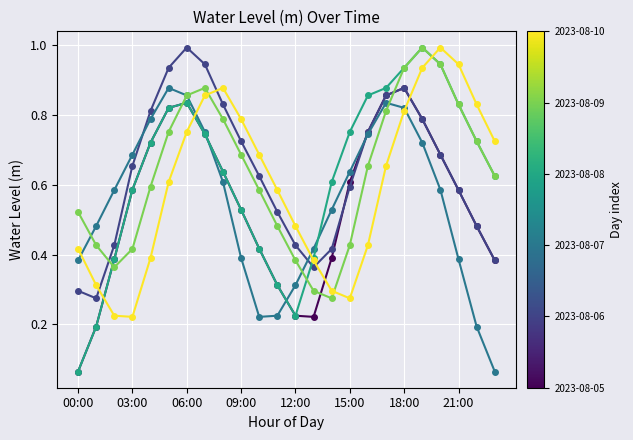

What is the greatest value displayed?

1.0